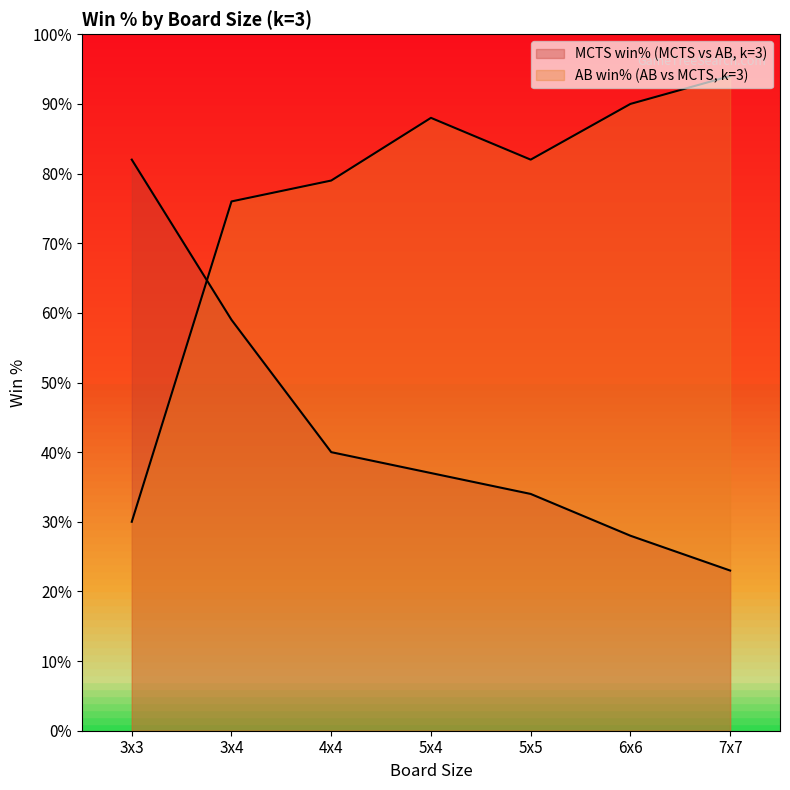

What are all the series names shown in the legend?

MCTS win% (MCTS vs AB, k=3), AB win% (AB vs MCTS, k=3)